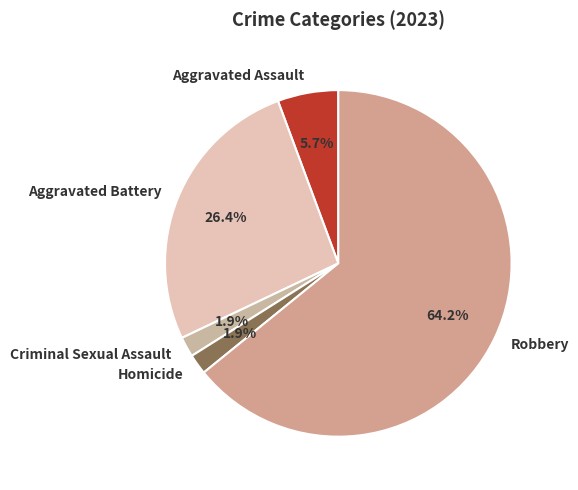

Which slice is the largest?

Robbery